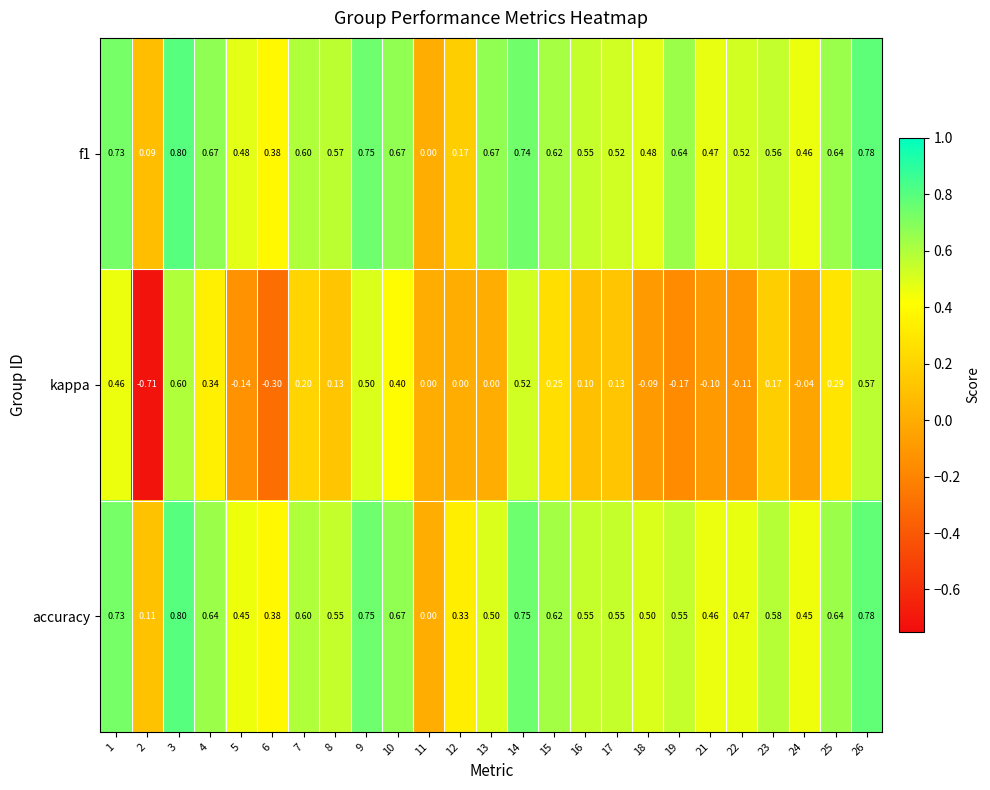

Which series has the largest total across all categories?

f1